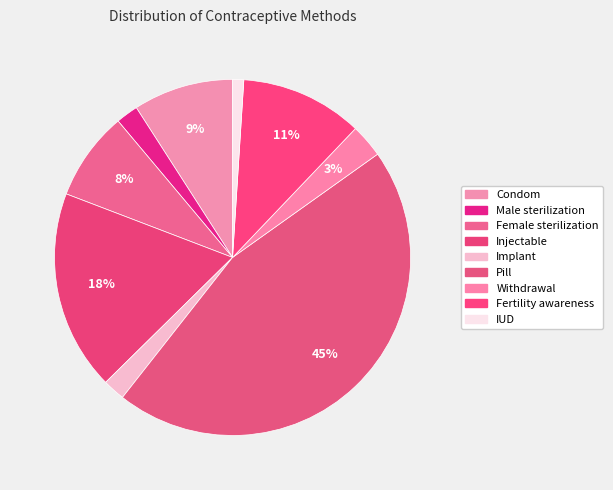

Count the number of slices in the pie.

9